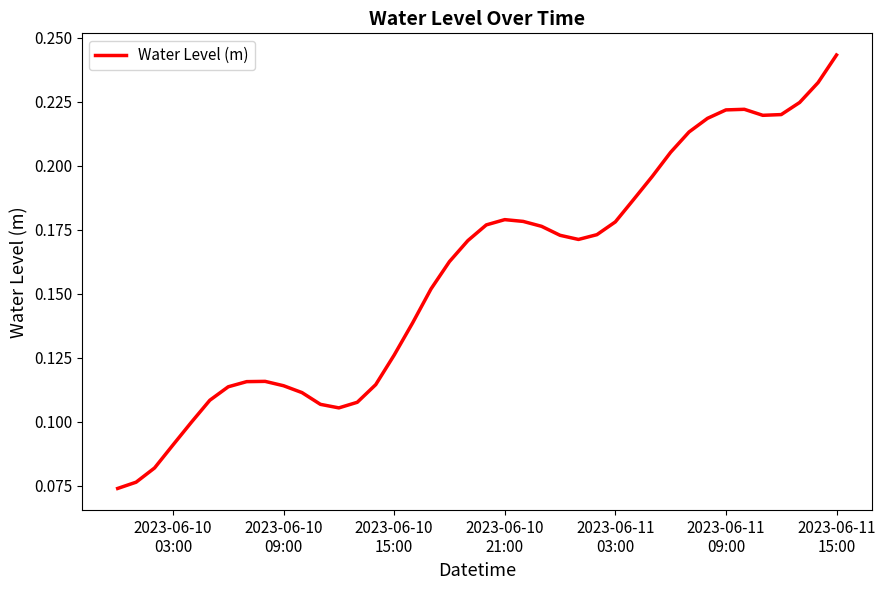

How many interior local valleys (lower than both neighbors) does the data have?

3